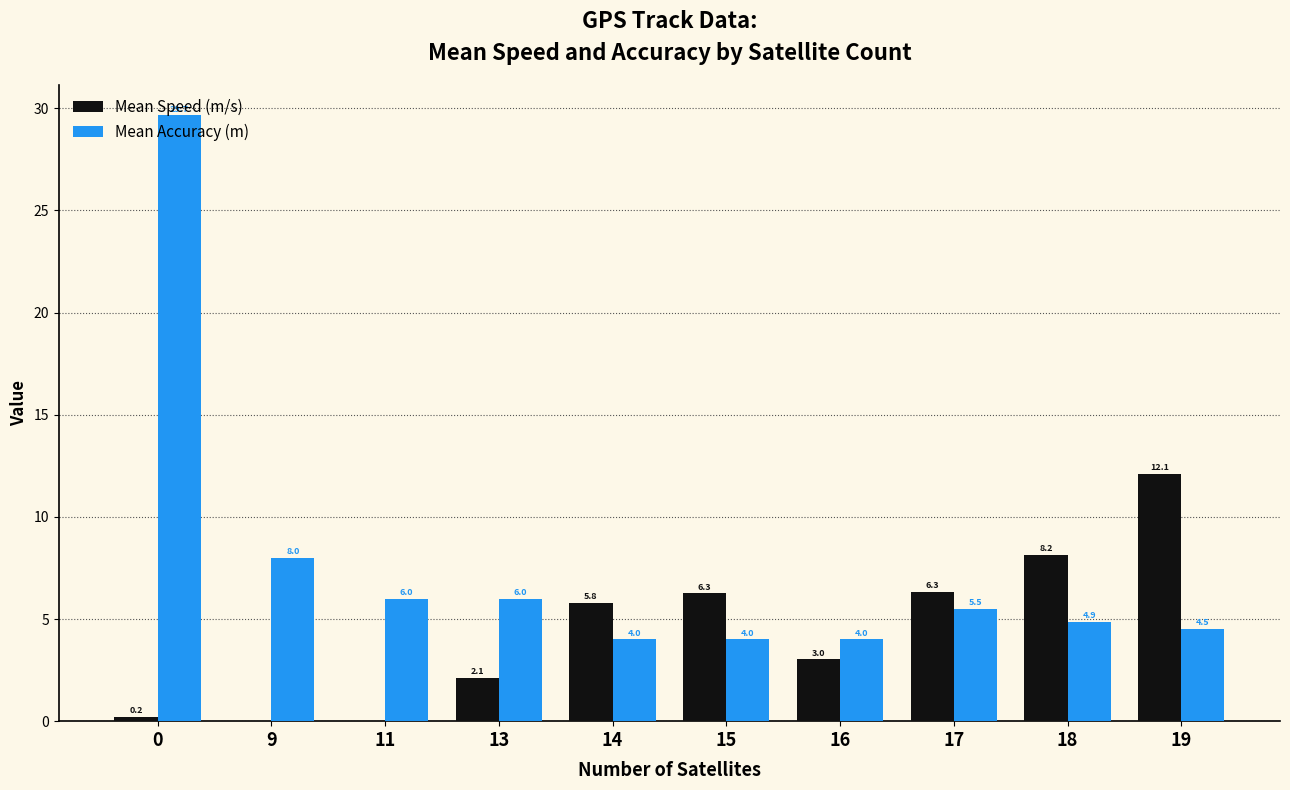

What are all the series names shown in the legend?

Mean Speed (m/s), Mean Accuracy (m)